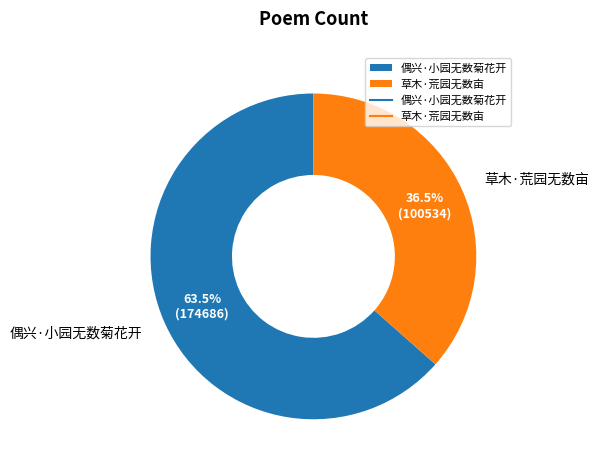

Is the sum of 草木·荒园无数亩 and 偶兴·小园无数菊花开 greater than half?

Yes